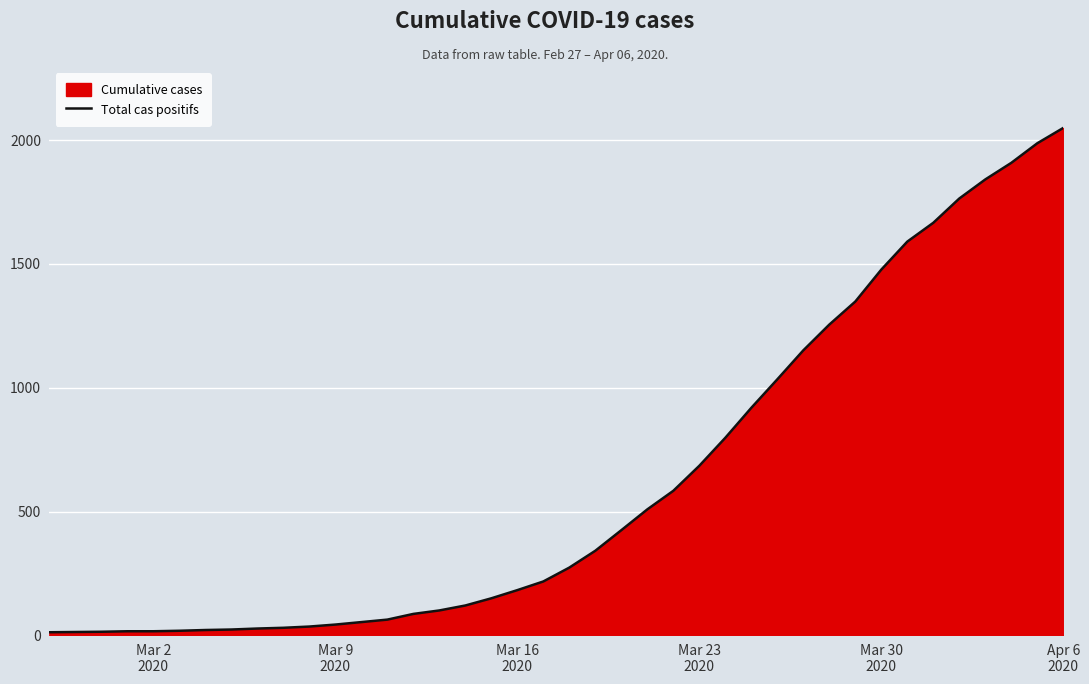

What is the minimum value shown in the chart?

13